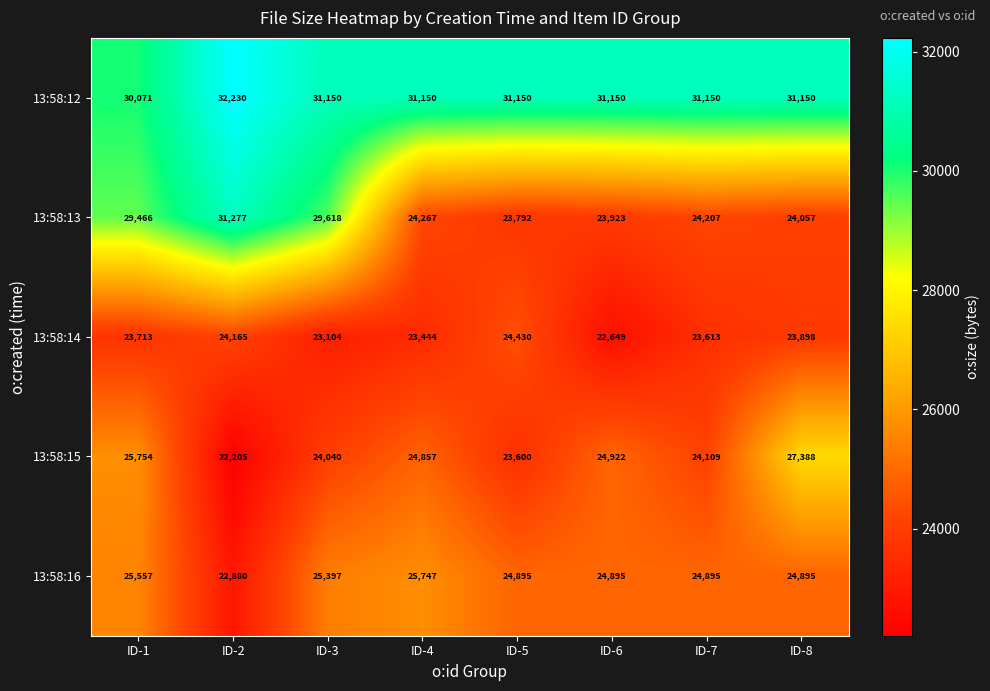

What value does the 13:58:14 series have at ID-5, to the nearest 10?

24430